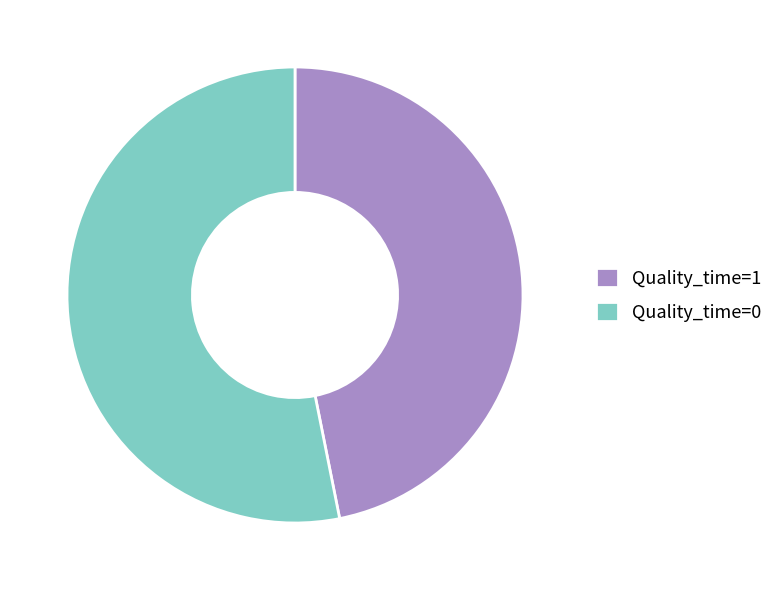

Between Quality_time=0 and Quality_time=1, which is larger?

Quality_time=0